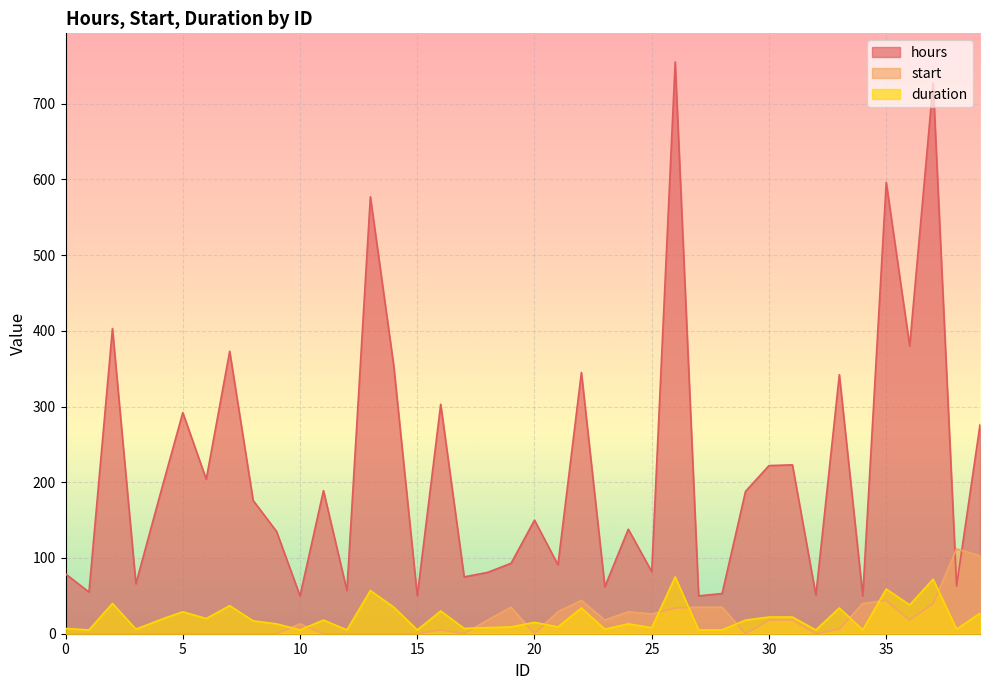

What is the maximum value shown in the chart?

755